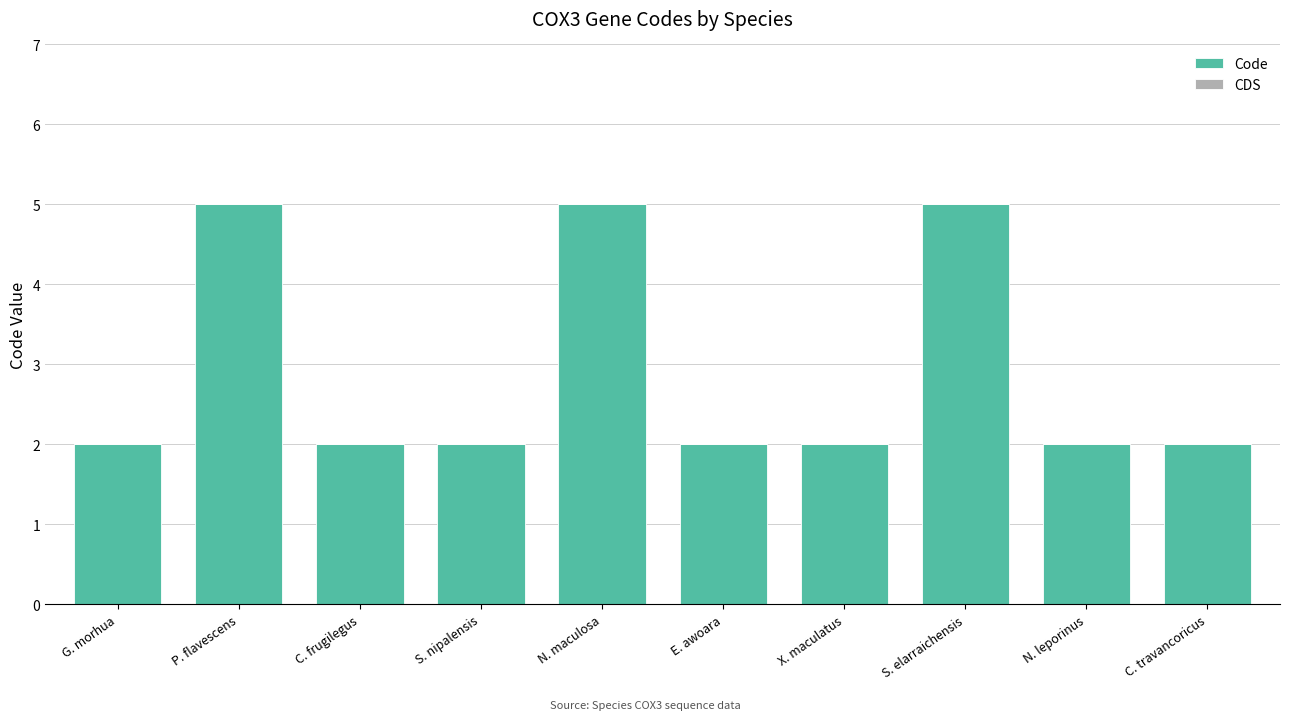

Are the bars grouped side by side (vs. stacked)?

No